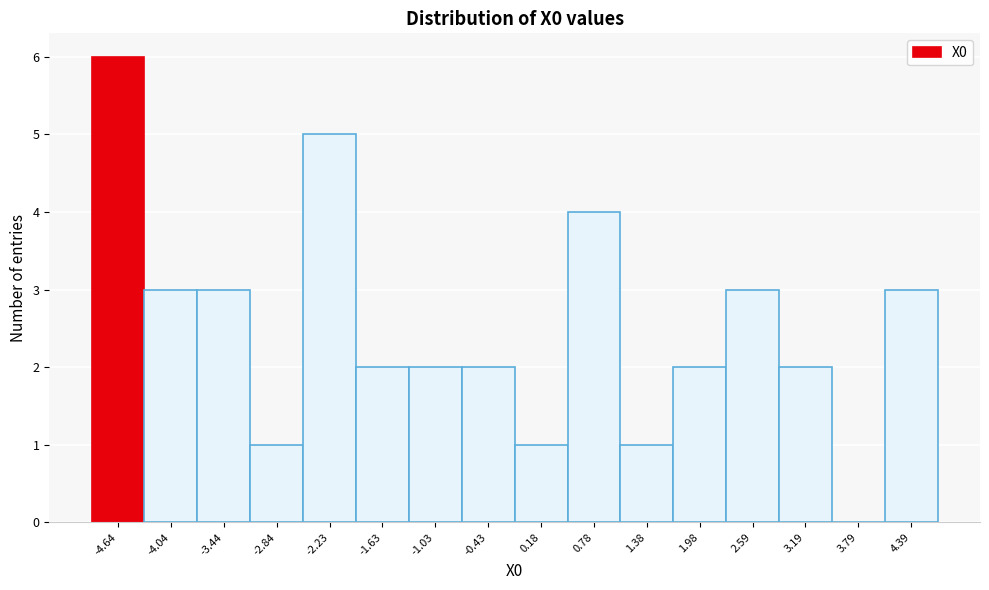

How tall is the bar that spans -3.7 to -3.1 on the x-axis? Neither the bar edges nor the heights are printed on the chart, so give them approximately, as read against the axes.

3